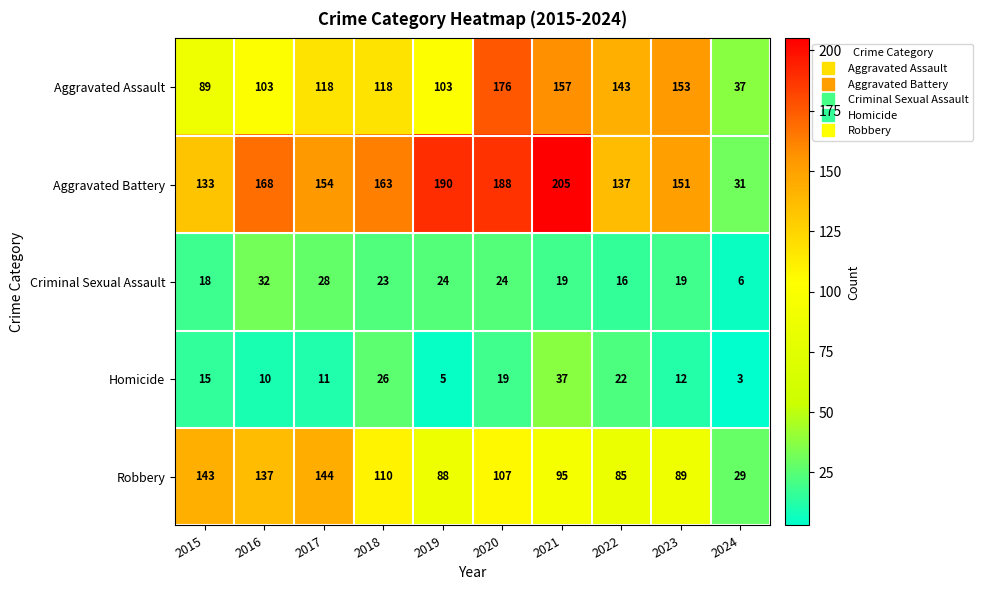

What is the highest value of the Robbery series?

144